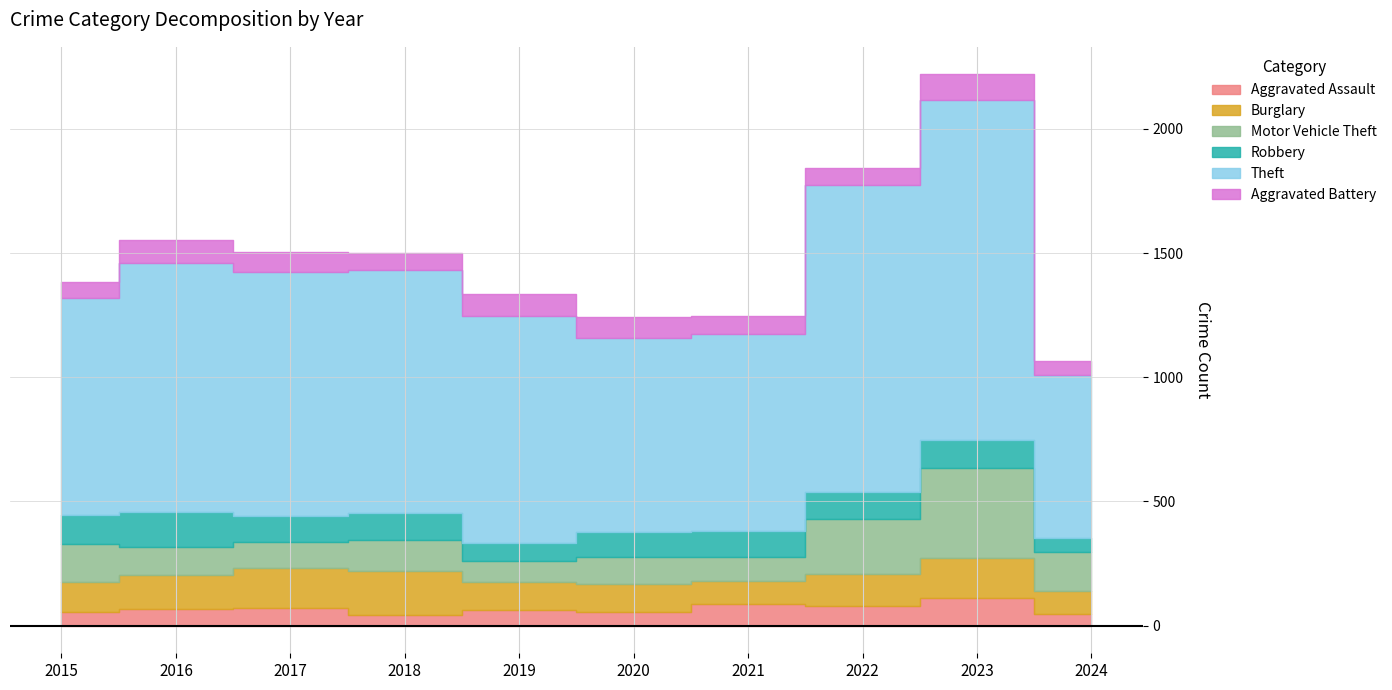

What is the sum of the Robbery values at 2018 and 2023?

221